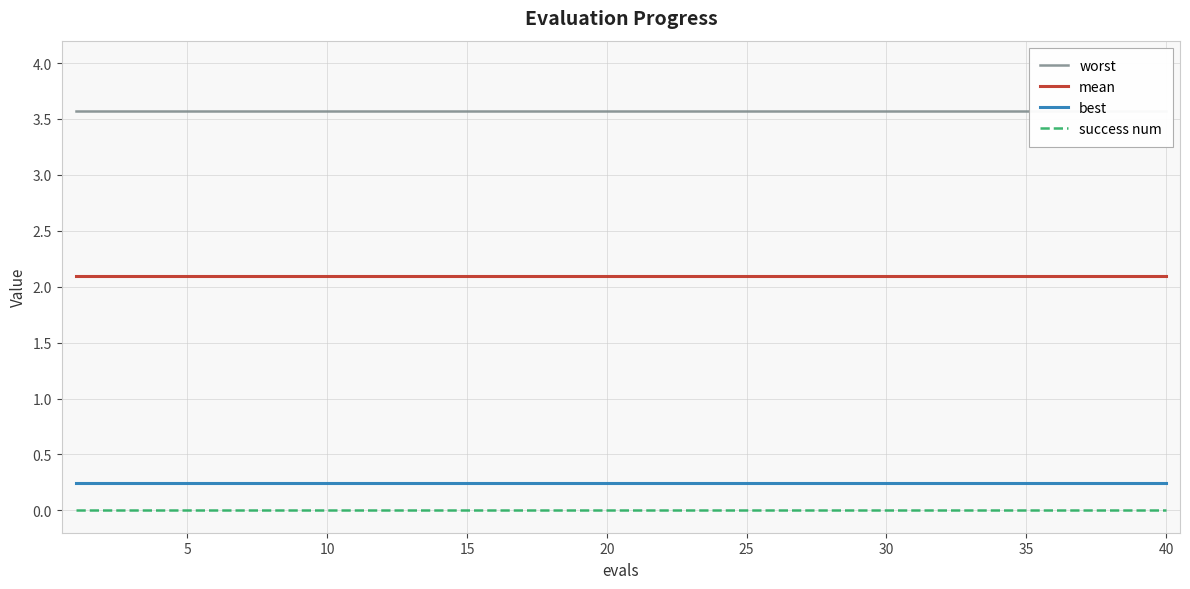

Reading right to left, extract all data points from this chart.

worst: 3.6	3.6	3.6	3.6	3.6	3.6	3.6	3.6	3.6	3.6	3.6	3.6	3.6	3.6	3.6	3.6	3.6	3.6	3.6	3.6	3.6	3.6	3.6	3.6	3.6	3.6	3.6	3.6	3.6	3.6	3.6	3.6	3.6	3.6	3.6	3.6	3.6	3.6	3.6	3.6
mean: 2.1	2.1	2.1	2.1	2.1	2.1	2.1	2.1	2.1	2.1	2.1	2.1	2.1	2.1	2.1	2.1	2.1	2.1	2.1	2.1	2.1	2.1	2.1	2.1	2.1	2.1	2.1	2.1	2.1	2.1	2.1	2.1	2.1	2.1	2.1	2.1	2.1	2.1	2.1	2.1
best: 0.2	0.2	0.2	0.2	0.2	0.2	0.2	0.2	0.2	0.2	0.2	0.2	0.2	0.2	0.2	0.2	0.2	0.2	0.2	0.2	0.2	0.2	0.2	0.2	0.2	0.2	0.2	0.2	0.2	0.2	0.2	0.2	0.2	0.2	0.2	0.2	0.2	0.2	0.2	0.2
success num: 0.0	0.0	0.0	0.0	0.0	0.0	0.0	0.0	0.0	0.0	0.0	0.0	0.0	0.0	0.0	0.0	0.0	0.0	0.0	0.0	0.0	0.0	0.0	0.0	0.0	0.0	0.0	0.0	0.0	0.0	0.0	0.0	0.0	0.0	0.0	0.0	0.0	0.0	0.0	0.0